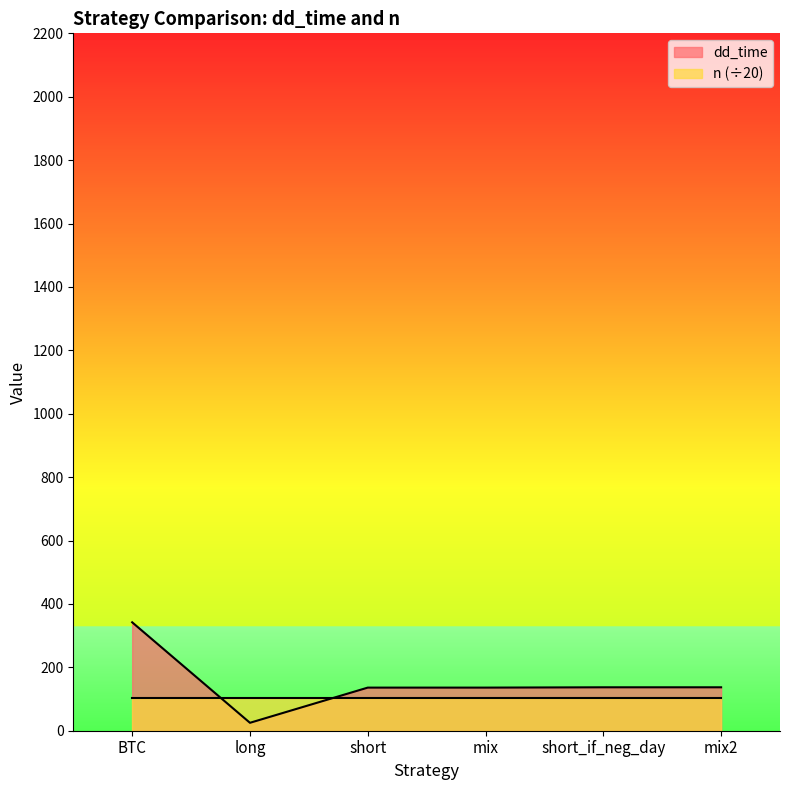

Count the number of categories in the chart.

6